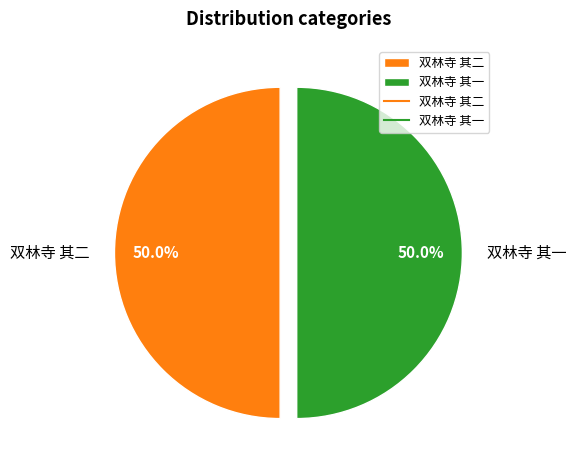

True or false: 双林寺 其二 accounts for 50% of the total.

True